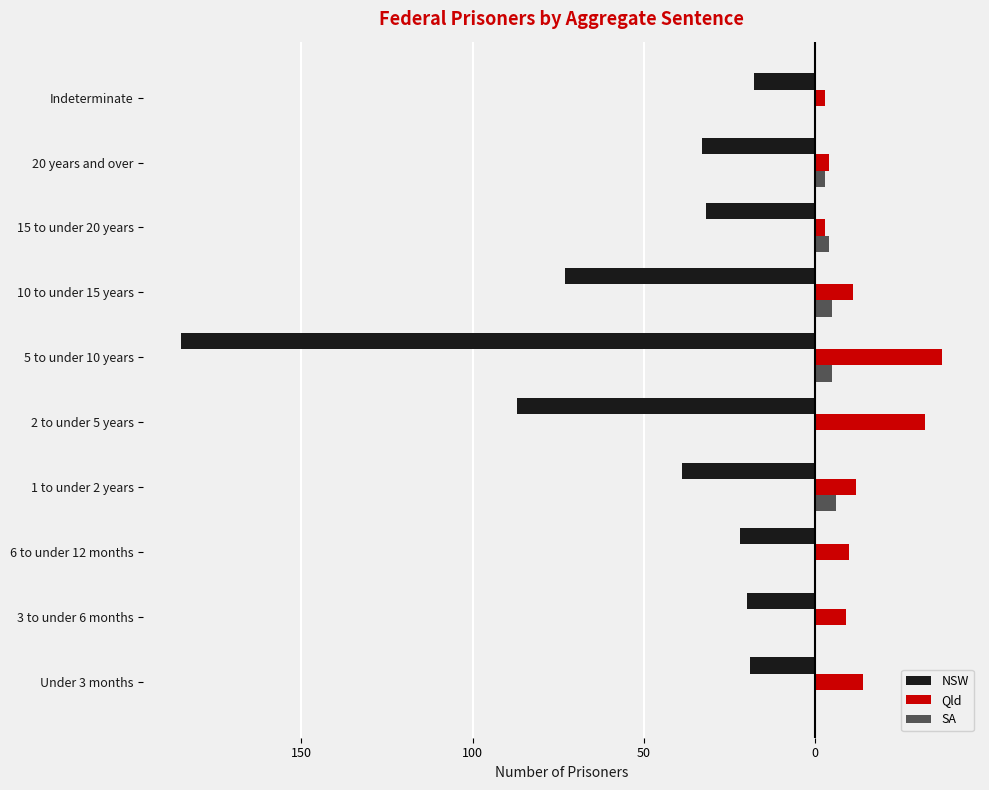

Reading right to left, extract all data points from this chart.

NSW: -18	-33	-32	-73	-185	-87	-39	-22	-20	-19
Qld: 3	4	3	11	37	32	12	10	9	14
SA: 0	3	4	5	5	0	6	0	0	0